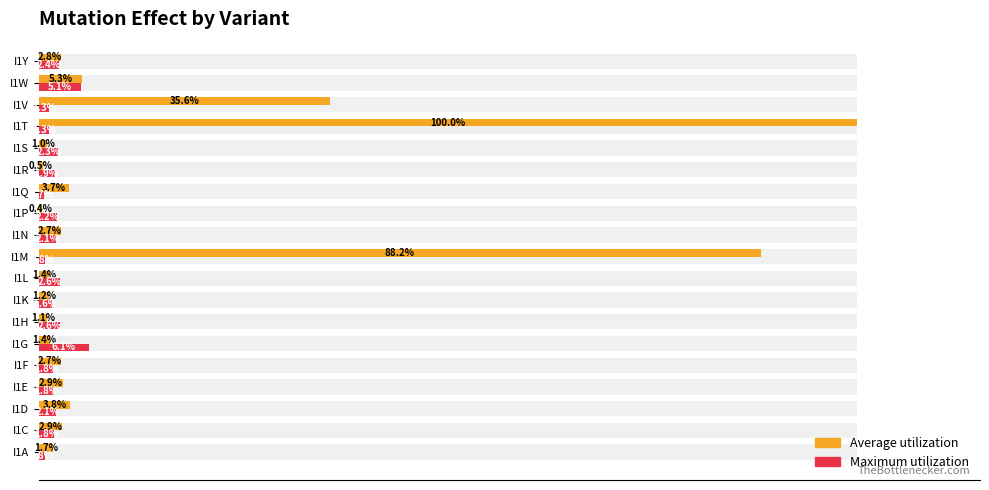

List the series in order of their peak value, lowest first.

Maximum utilization, Average utilization